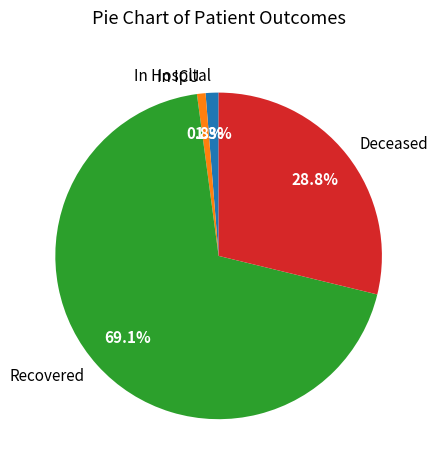

Between In ICU and Deceased, which is larger?

Deceased